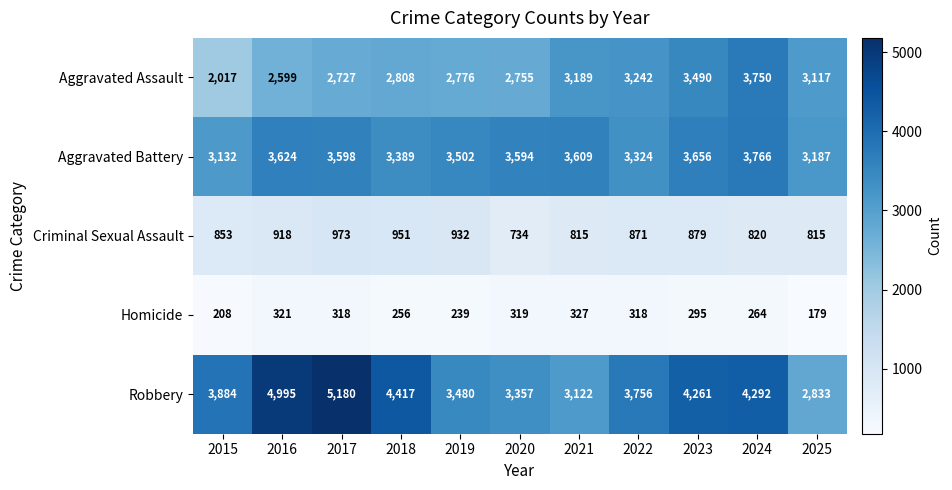

The Homicide series shows 448 at 2016. True or false?

False